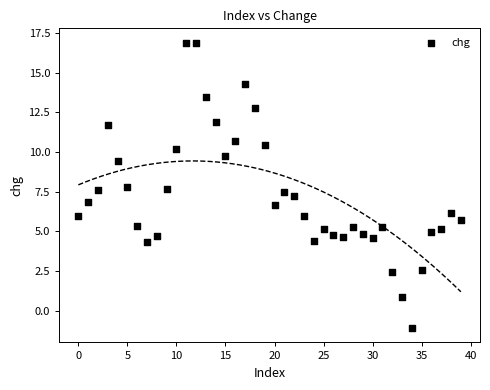

What is the range of Y values (max minus min)?

18.0